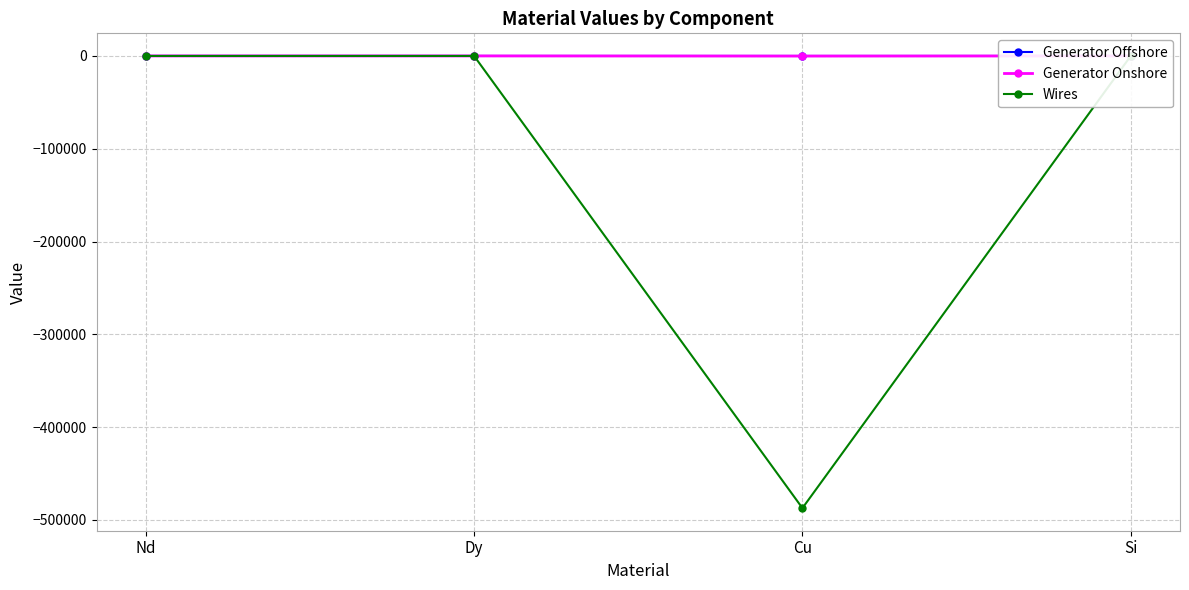

True or false: Generator Onshore and Wires cross at least once.

False